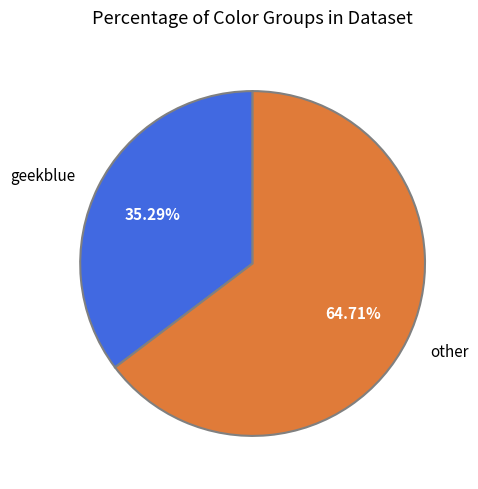

How many segments does this pie chart have?

2